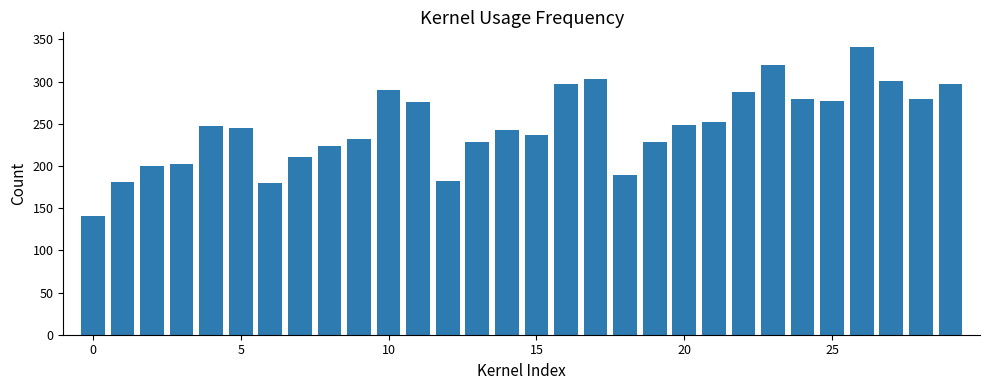

What is the average value?

247.4